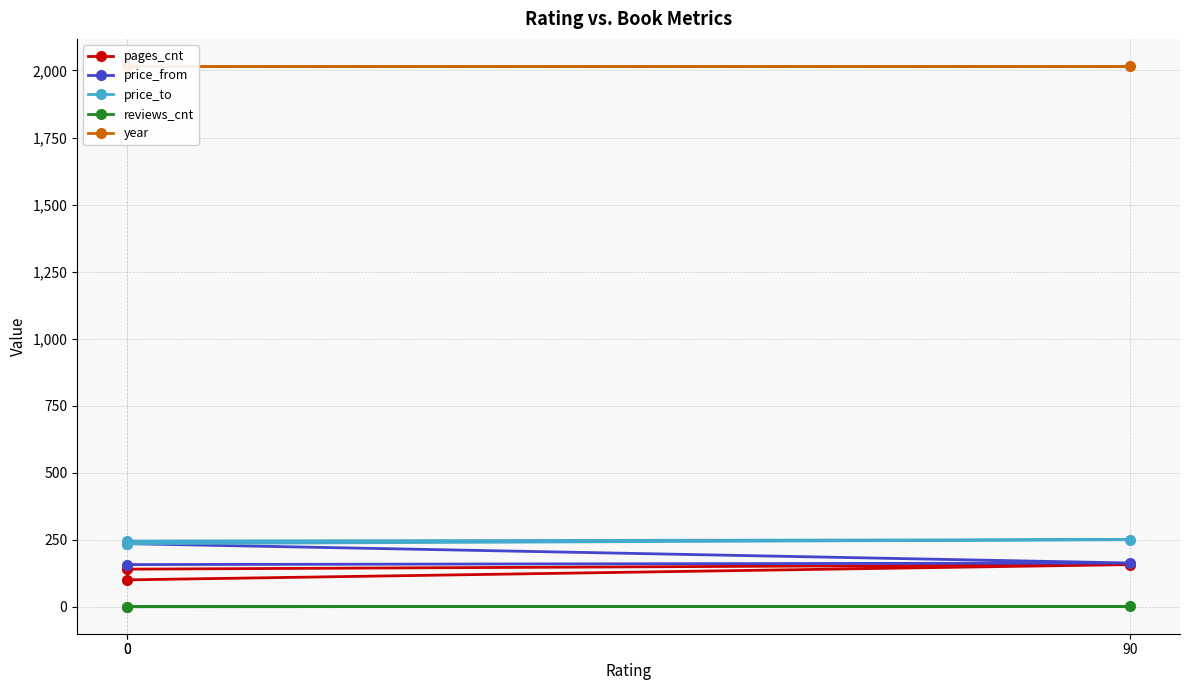

At how many categories does at least one series exceed 1582?

3